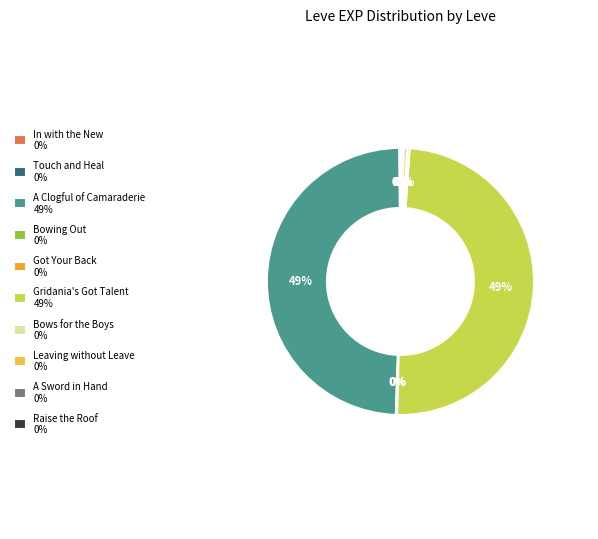

What portion of the pie excludes Raise the Roof?

99.8%